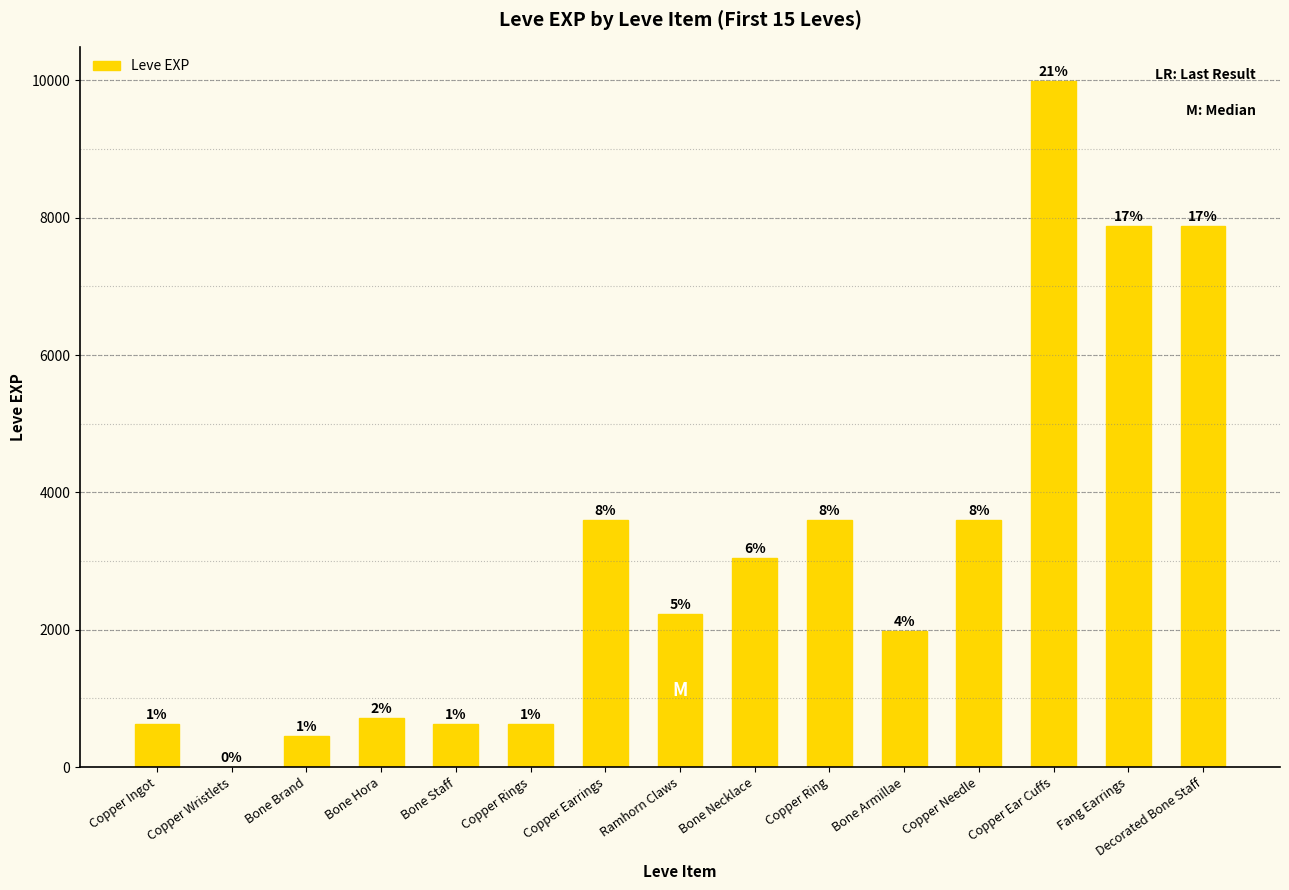

Are the bars horizontal?

No